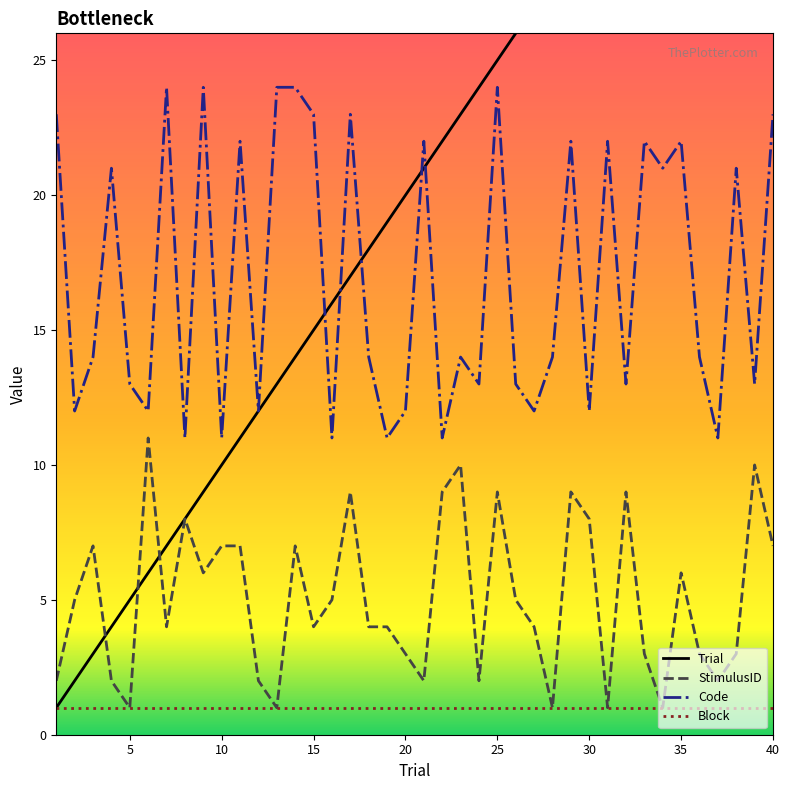

List the series in order of their peak value, lowest first.

Block, StimulusID, Code, Trial